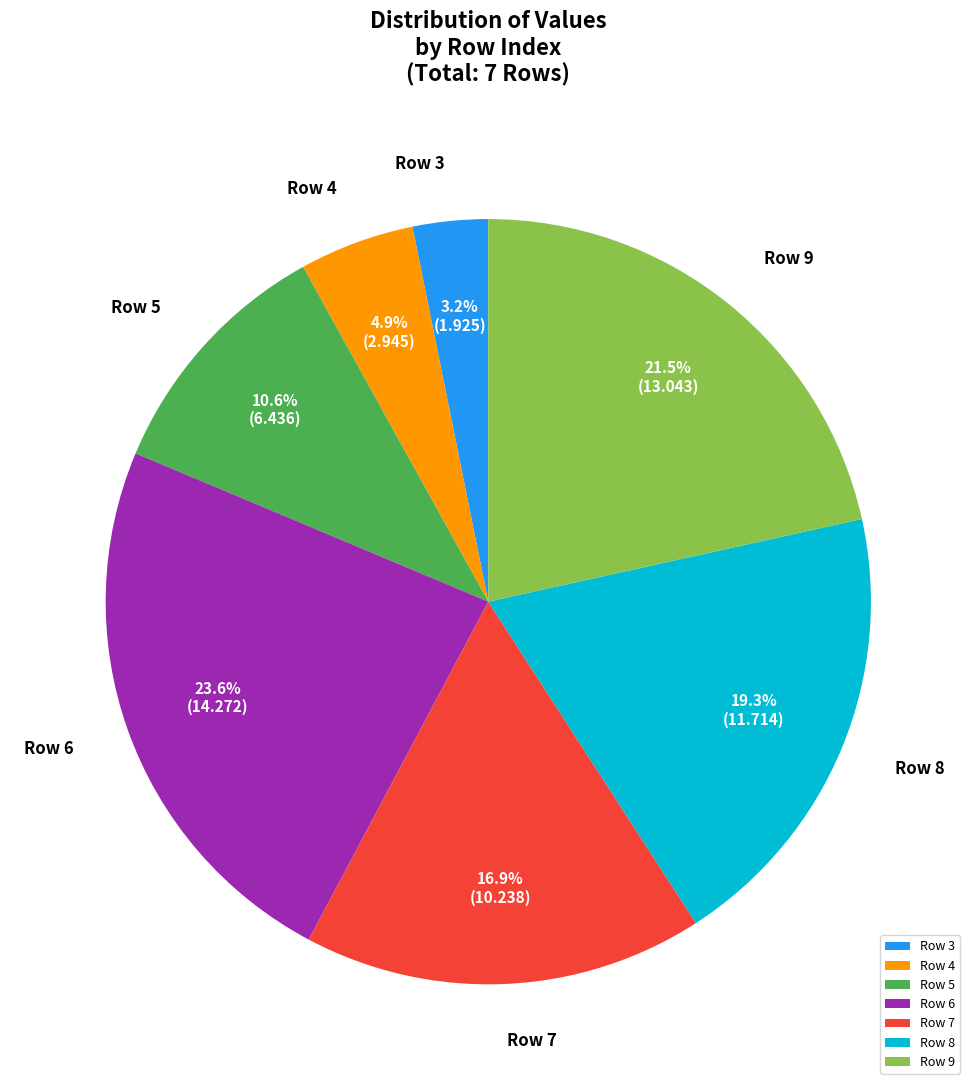

Combined, what portion of the pie is Row 7 and Row 4?

21.8%